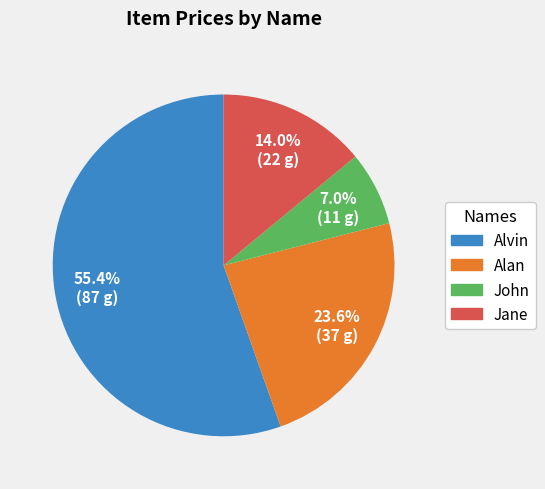

Which slice is the largest?

Alvin